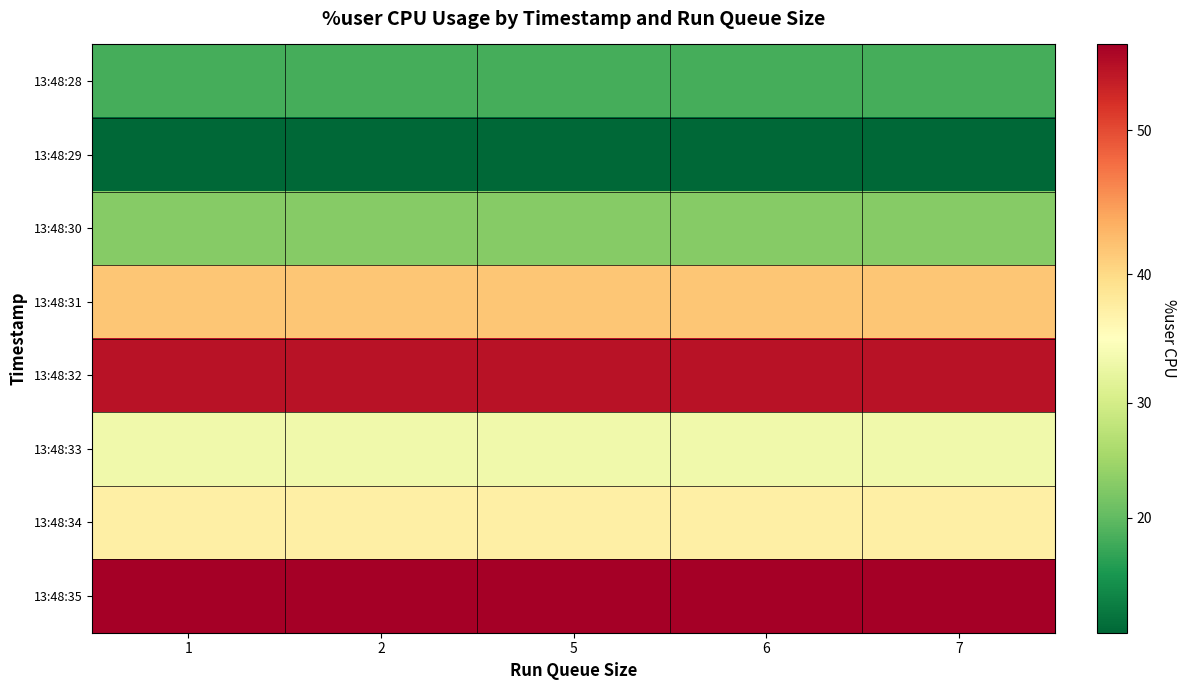

Reading left to right, extract all data points from this chart.

13:48:28: 1=18.2	2=18.2	5=18.2	6=18.2	7=18.2
13:48:29: 1=10.0	2=10.0	5=10.0	6=10.0	7=10.0
13:48:30: 1=23.0	2=23.0	5=23.0	6=23.0	7=23.0
13:48:31: 1=41.7	2=41.7	5=41.7	6=41.7	7=41.7
13:48:32: 1=54.4	2=54.4	5=54.4	6=54.4	7=54.4
13:48:33: 1=33.6	2=33.6	5=33.6	6=33.6	7=33.6
13:48:34: 1=37.5	2=37.5	5=37.5	6=37.5	7=37.5
13:48:35: 1=56.0	2=56.0	5=56.0	6=56.0	7=56.0